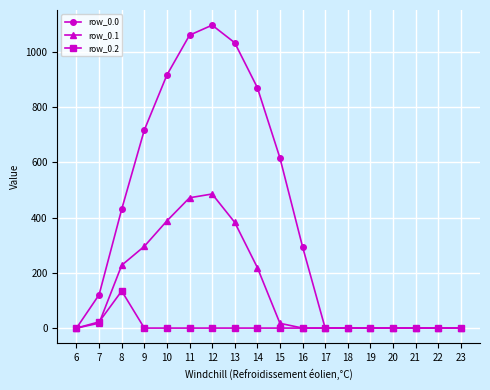

What are all the series names shown in the legend?

row_0.0, row_0.1, row_0.2